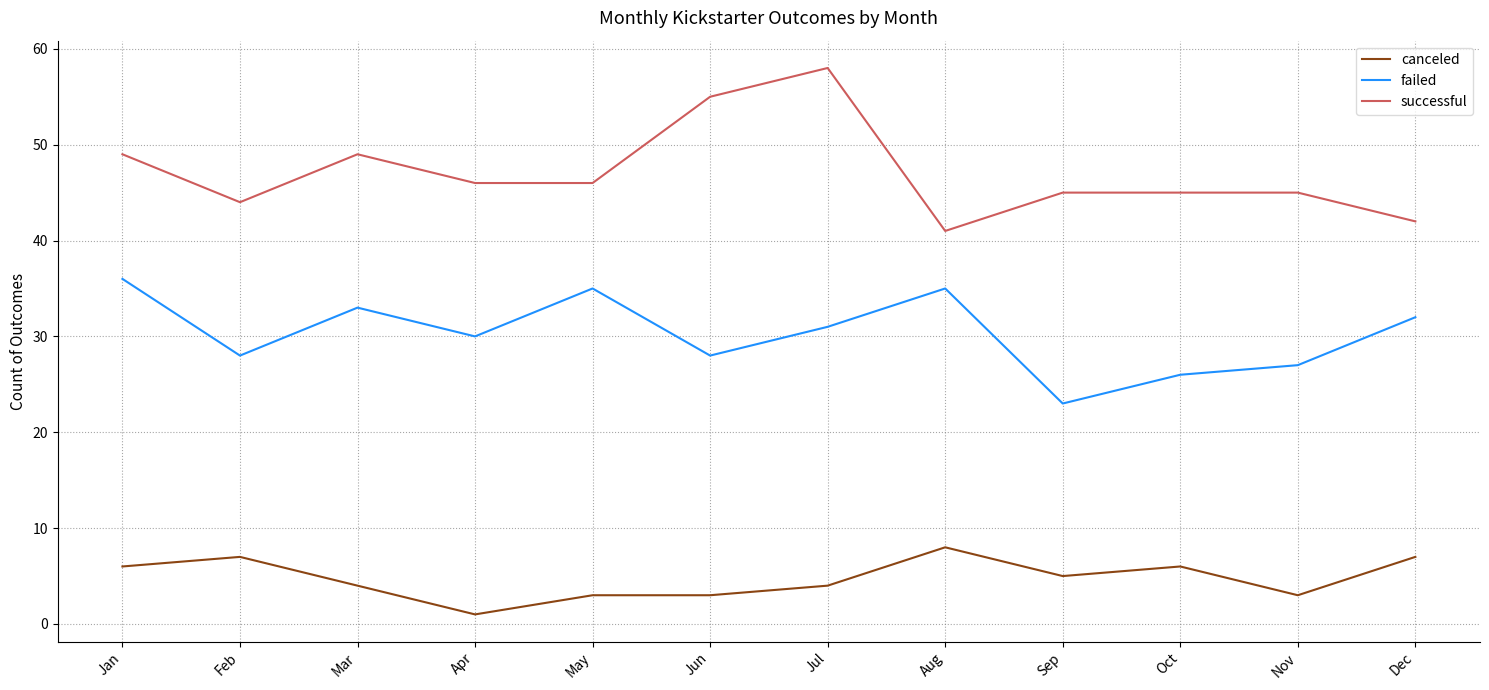

True or false: successful has a value of 18 at Oct.

False